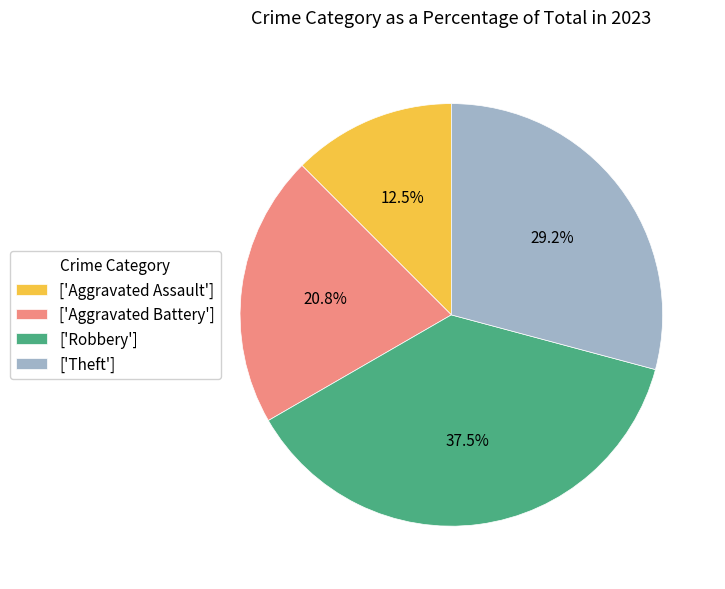

Rank the categories by value from lowest to highest.

['Aggravated Assault'], ['Aggravated Battery'], ['Theft'], ['Robbery']